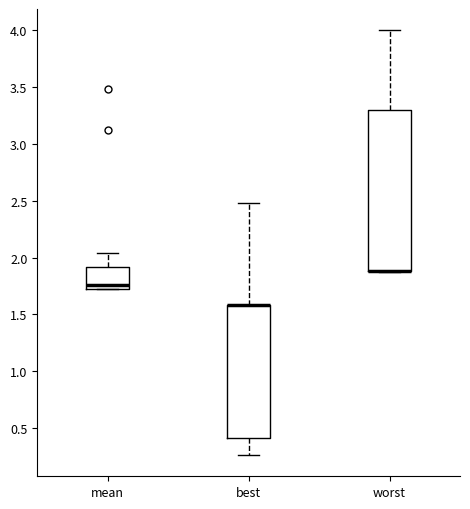

Which box is the tallest, from its lower edge to its upper edge?

worst